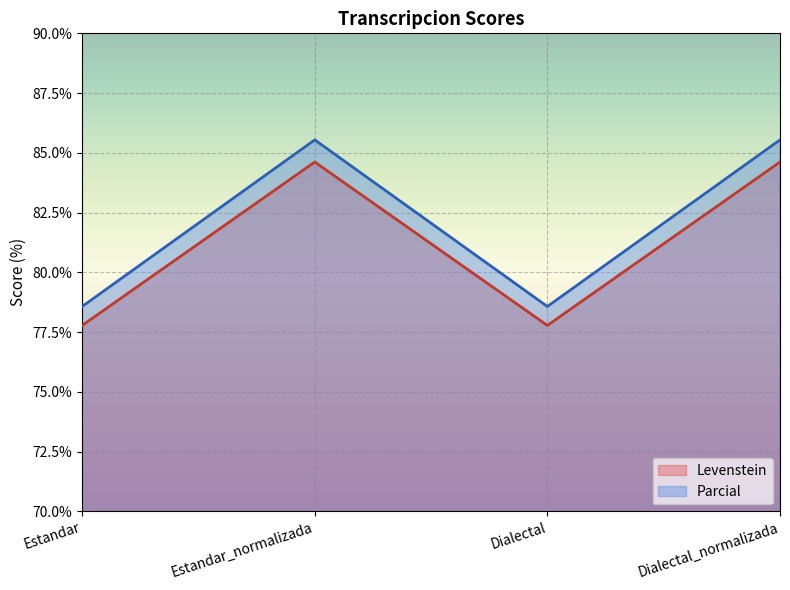

Between Estandar_normalizada and Dialectal_normalizada, which series saw the biggest shift?

Levenstein